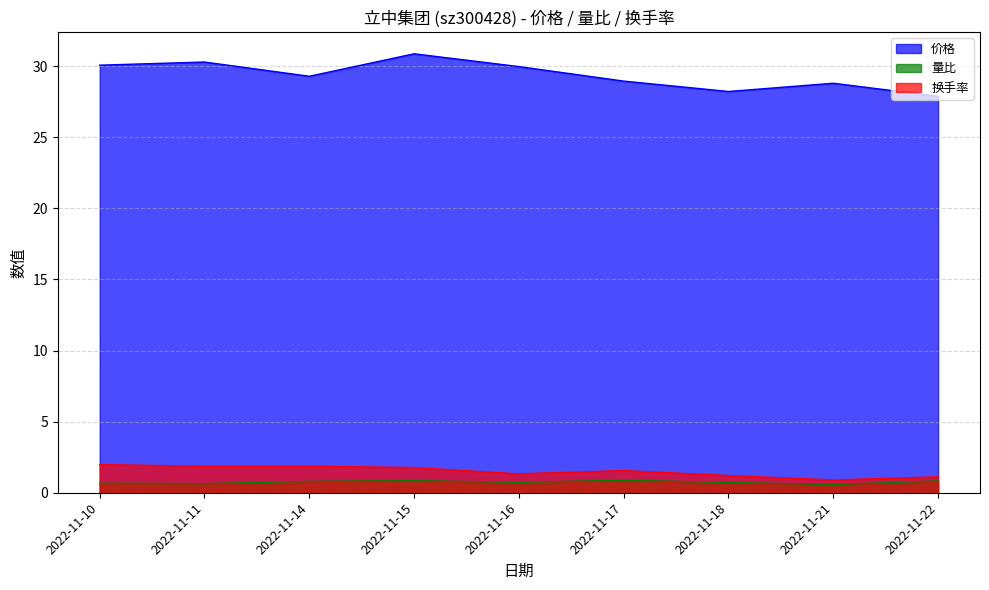

Rank the series at 2022-11-11 from lowest to highest value.

量比, 换手率, 价格